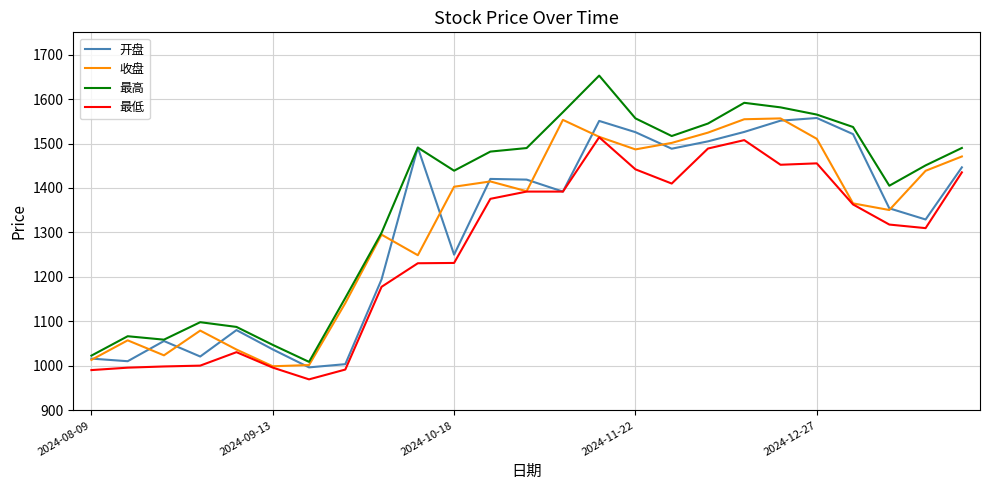

True or false: 开盘 has more than 1 interior local peaks.

True